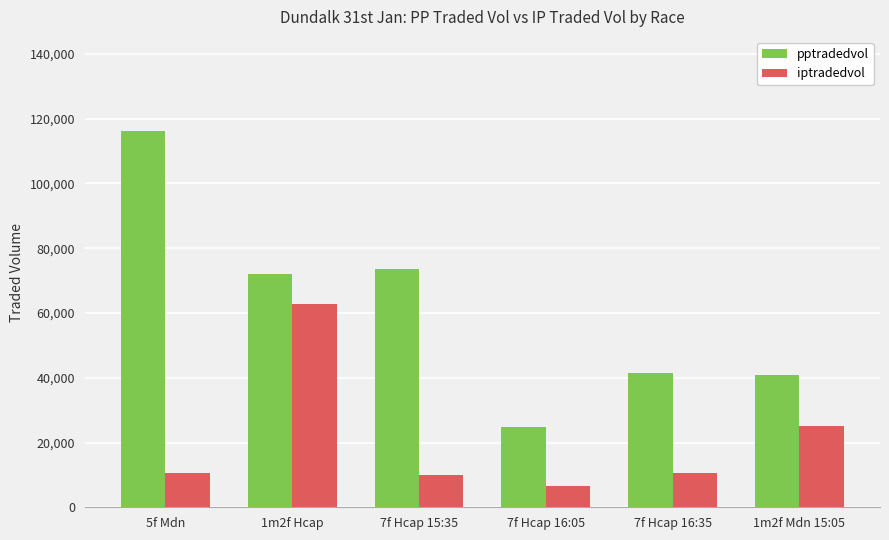

What is the difference between the maximum and minimum values in the pptradedvol series?

91321.5